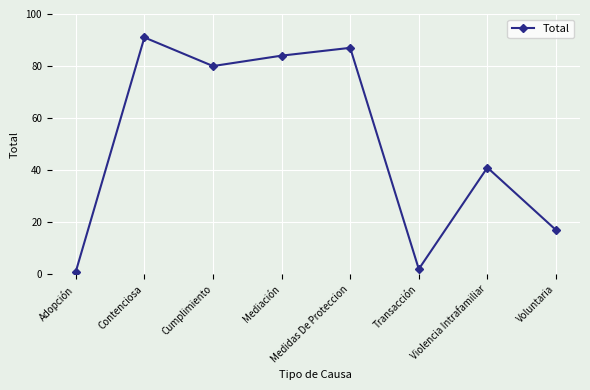

Reading left to right, extract all data points from this chart.

1	91	80	84	87	2	41	17